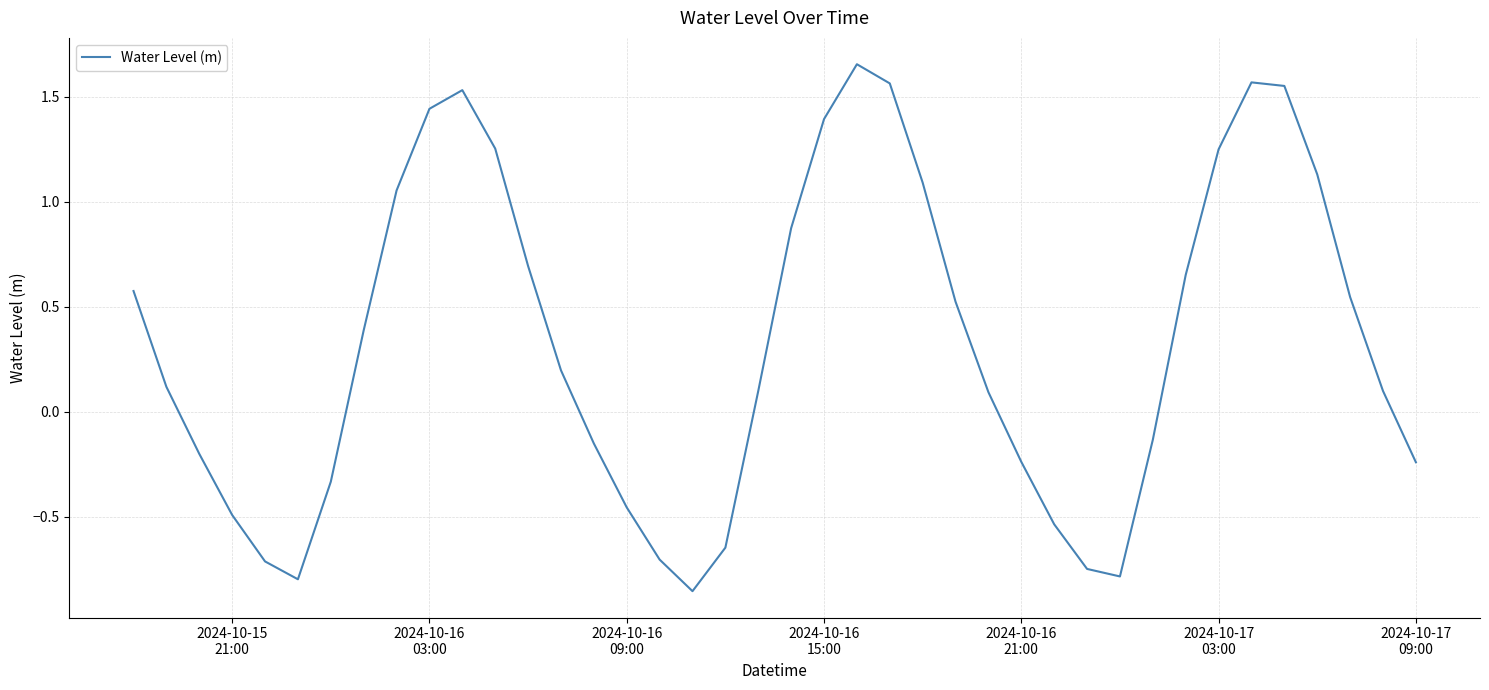

How many interior local peaks (higher than both neighbors) does the data have?

3